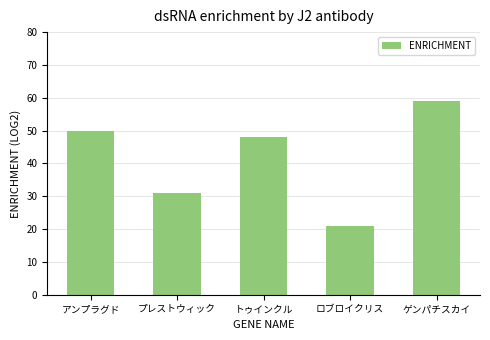

Read the value at プレストウィック.

31